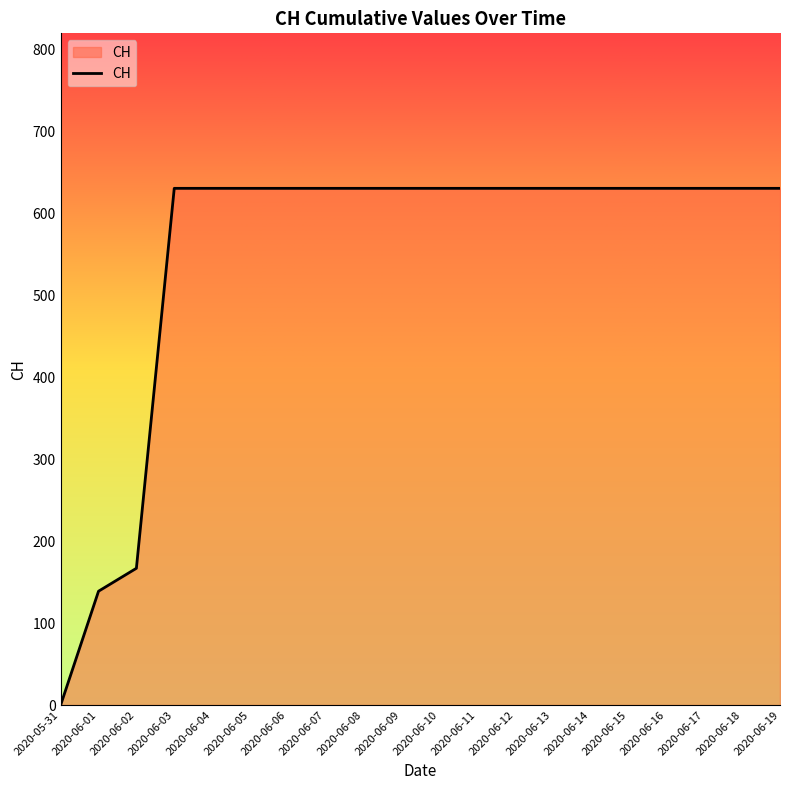

What is the sum of all values?

11033